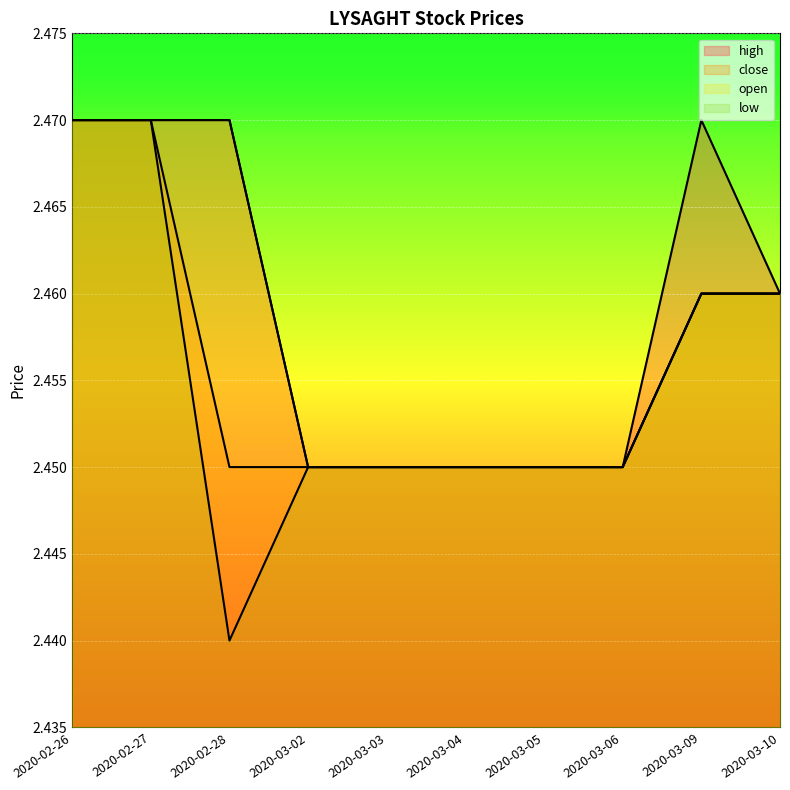

At which category is the sum across all series the highest?

2020-02-26